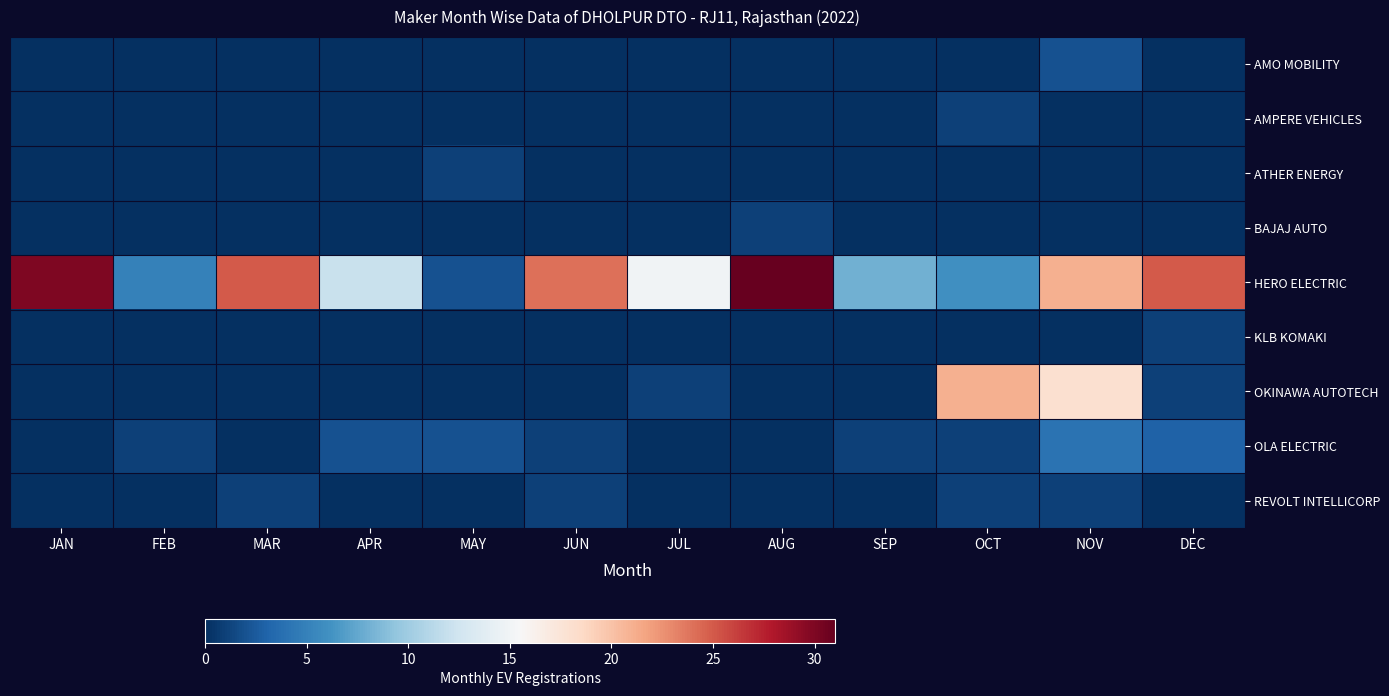

Reading left to right, list all the values displayed in this chart.

AMO MOBILITY: JAN=0	FEB=0	MAR=0	APR=0	MAY=0	JUN=0	JUL=0	AUG=0	SEP=0	OCT=0	NOV=2	DEC=0
AMPERE VEHICLES: JAN=0	FEB=0	MAR=0	APR=0	MAY=0	JUN=0	JUL=0	AUG=0	SEP=0	OCT=1	NOV=0	DEC=0
ATHER ENERGY: JAN=0	FEB=0	MAR=0	APR=0	MAY=1	JUN=0	JUL=0	AUG=0	SEP=0	OCT=0	NOV=0	DEC=0
BAJAJ AUTO: JAN=0	FEB=0	MAR=0	APR=0	MAY=0	JUN=0	JUL=0	AUG=1	SEP=0	OCT=0	NOV=0	DEC=0
HERO ELECTRIC: JAN=30	FEB=5	MAR=25	APR=12	MAY=2	JUN=24	JUL=15	AUG=31	SEP=8	OCT=6	NOV=21	DEC=25
KLB KOMAKI: JAN=0	FEB=0	MAR=0	APR=0	MAY=0	JUN=0	JUL=0	AUG=0	SEP=0	OCT=0	NOV=0	DEC=1
OKINAWA AUTOTECH: JAN=0	FEB=0	MAR=0	APR=0	MAY=0	JUN=0	JUL=1	AUG=0	SEP=0	OCT=21	NOV=18	DEC=1
OLA ELECTRIC: JAN=0	FEB=1	MAR=0	APR=2	MAY=2	JUN=1	JUL=0	AUG=0	SEP=1	OCT=1	NOV=4	DEC=3
REVOLT INTELLICORP: JAN=0	FEB=0	MAR=1	APR=0	MAY=0	JUN=1	JUL=0	AUG=0	SEP=0	OCT=1	NOV=1	DEC=0